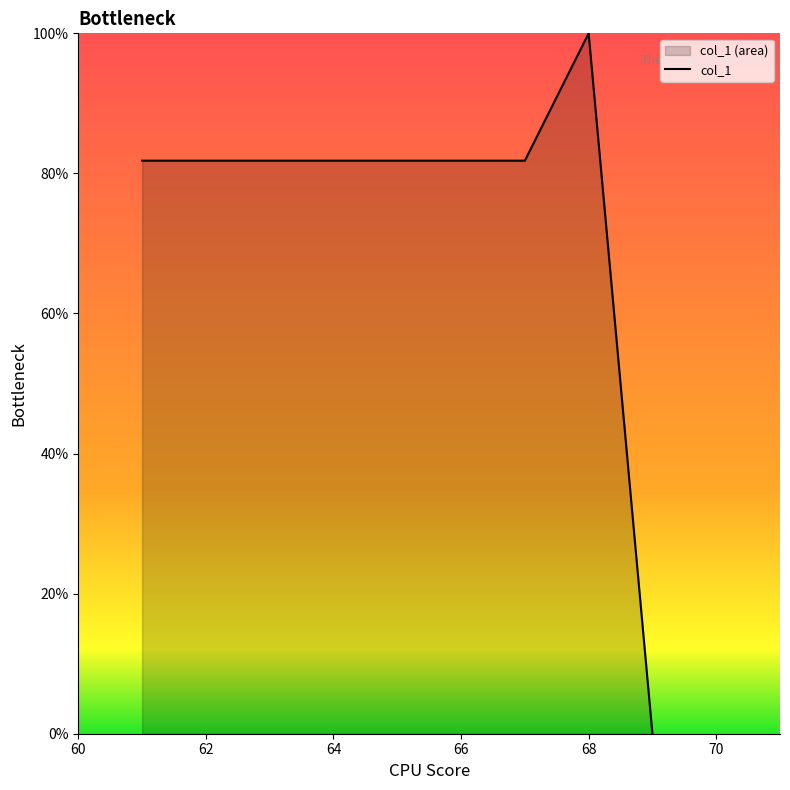

Approximately how many times larger is the value at 66 compared to 64?

1.0